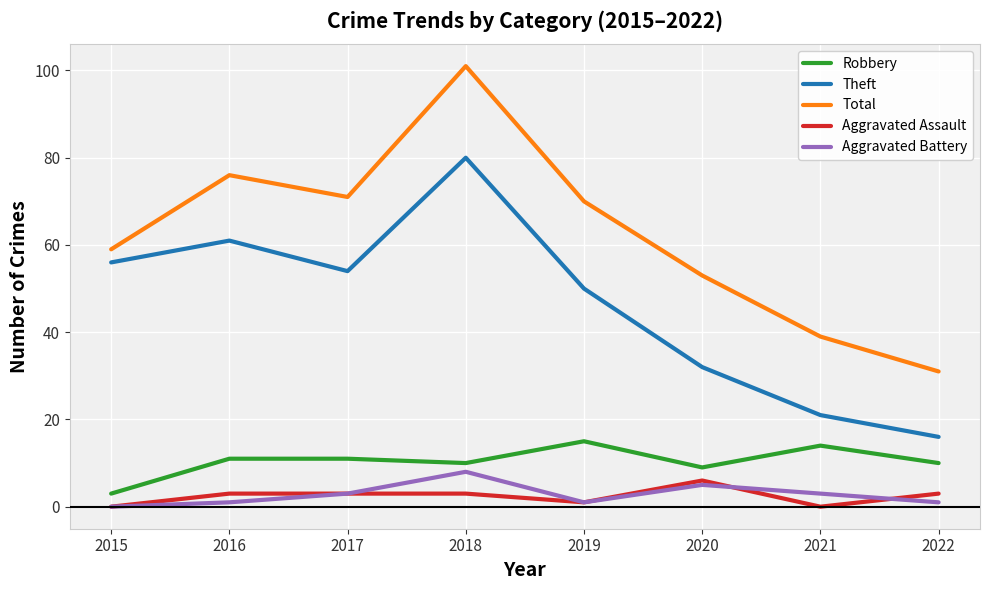

What is the greatest value displayed?

101